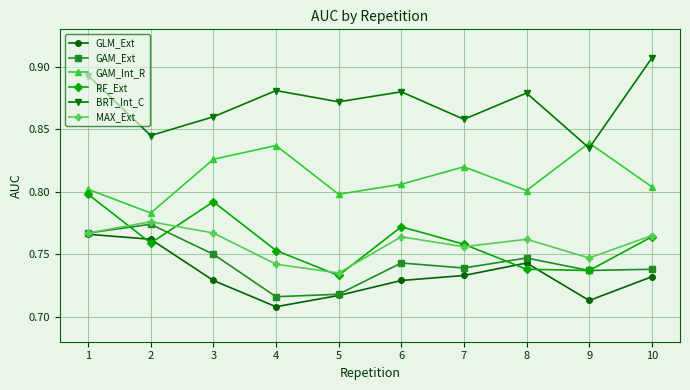

What is the spread (max minus min) of values at 3?

0.1